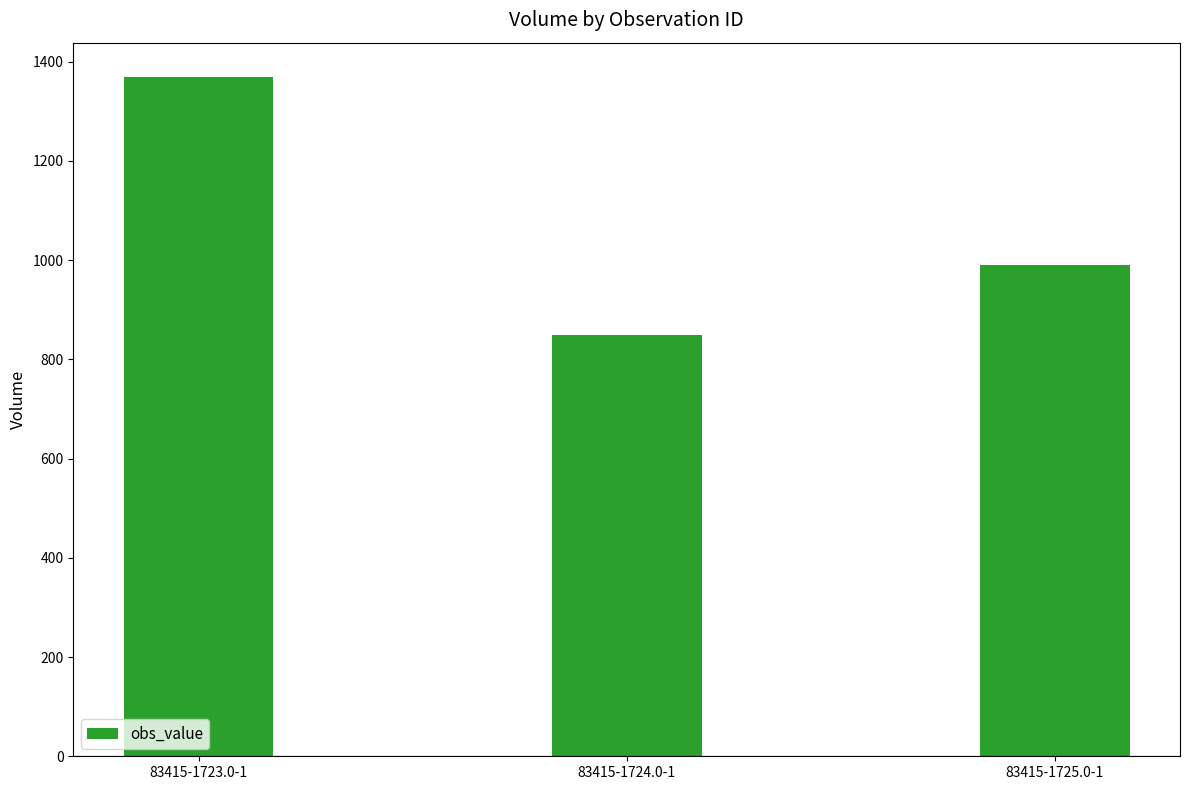

How many data points are less than 990?

1